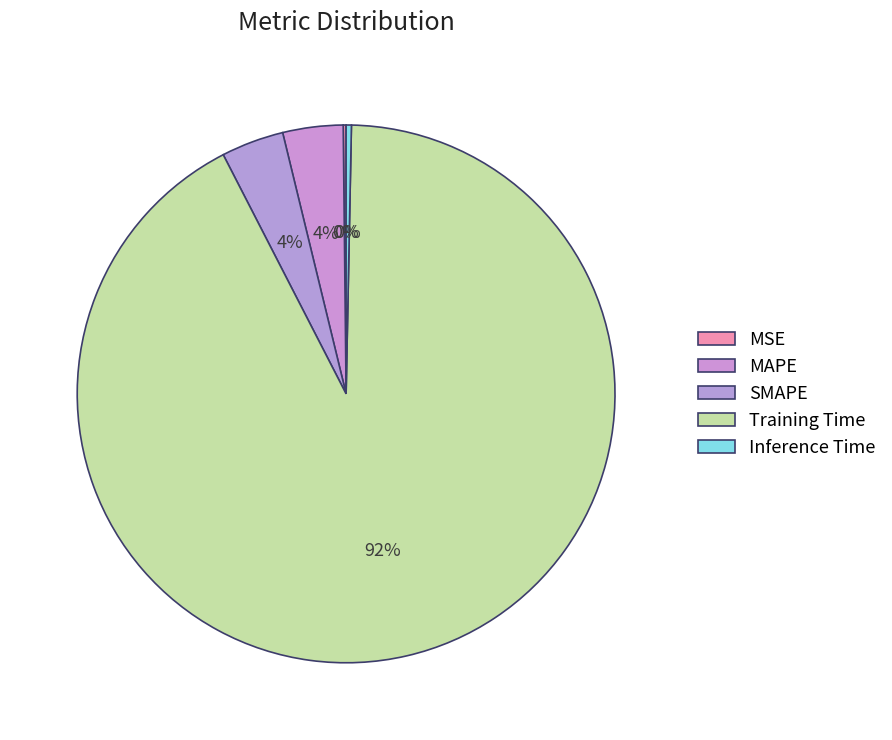

Do SMAPE and Inference Time together represent more than half of the pie?

No